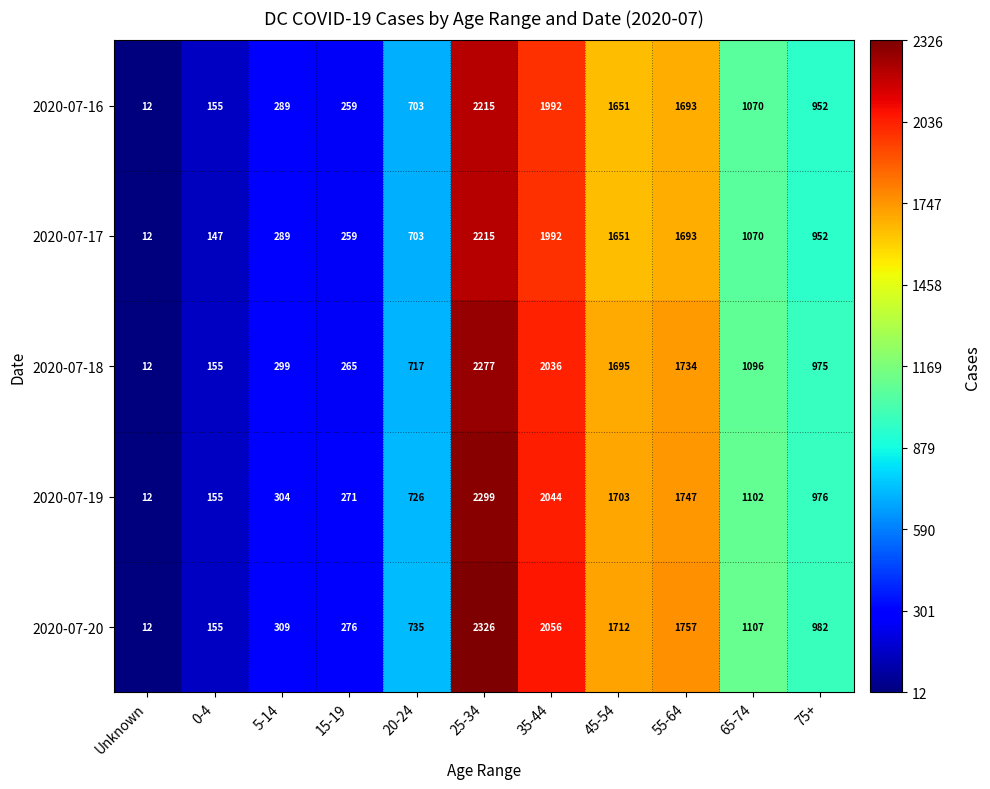

What is the sum of all 2020-07-16 values?

10991